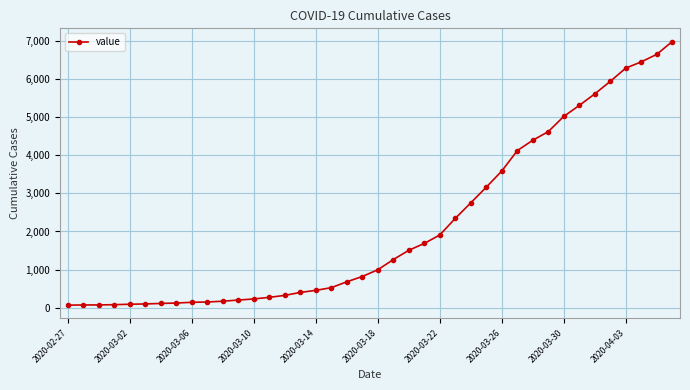

What is the greatest value displayed?

6995